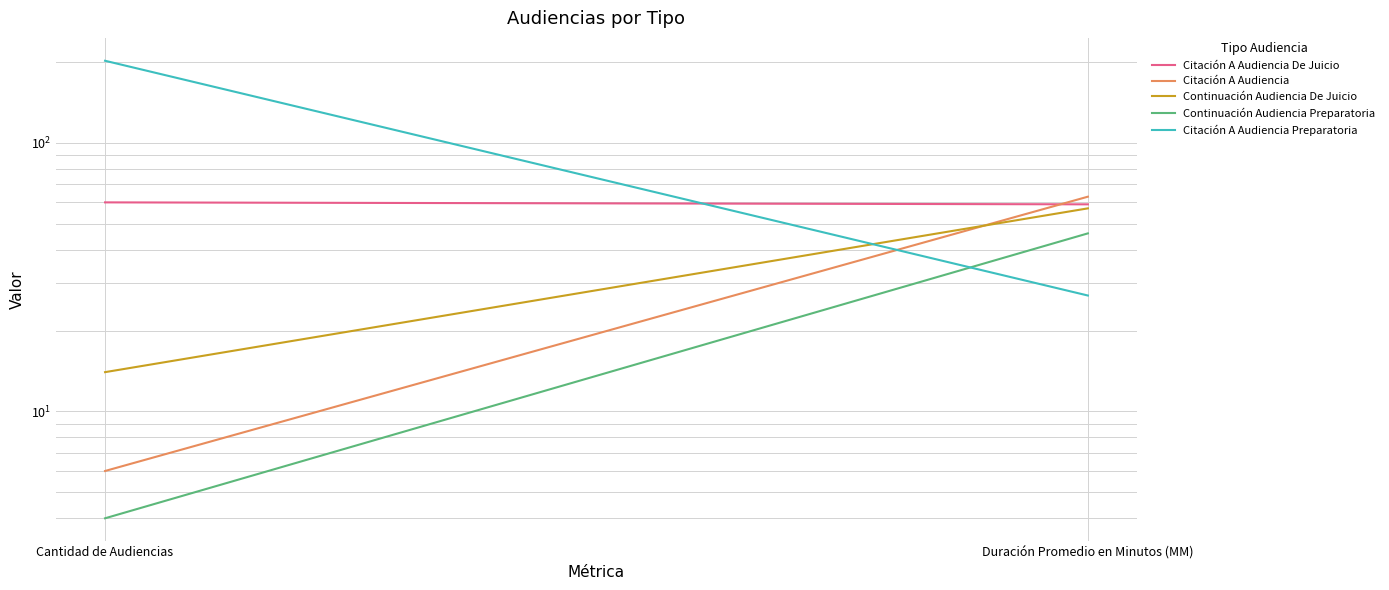

Reading left to right, extract all data points from this chart.

Citación A Audiencia De Juicio: Cantidad de Audiencias=60	Duración Promedio en Minutos (MM)=59
Citación A Audiencia: Cantidad de Audiencias=6	Duración Promedio en Minutos (MM)=63
Continuación Audiencia De Juicio: Cantidad de Audiencias=14	Duración Promedio en Minutos (MM)=57
Continuación Audiencia Preparatoria: Cantidad de Audiencias=4	Duración Promedio en Minutos (MM)=46
Citación A Audiencia Preparatoria: Cantidad de Audiencias=202	Duración Promedio en Minutos (MM)=27